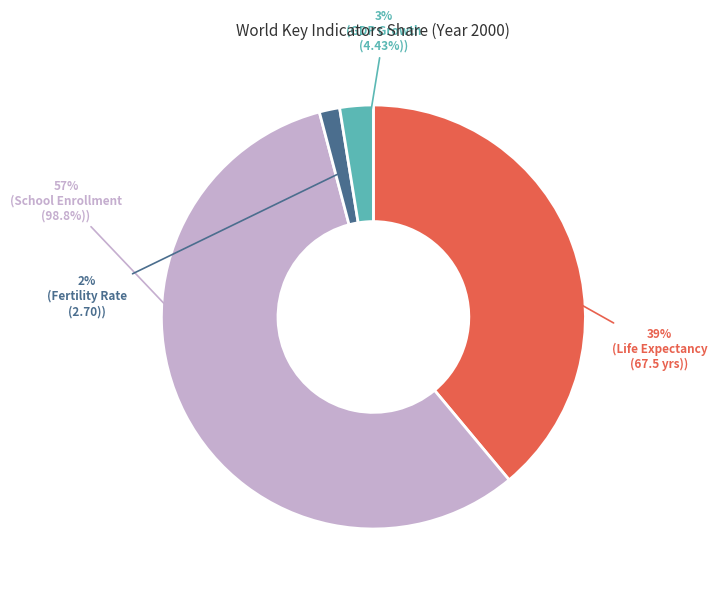

Does any single category account for the majority?

Yes